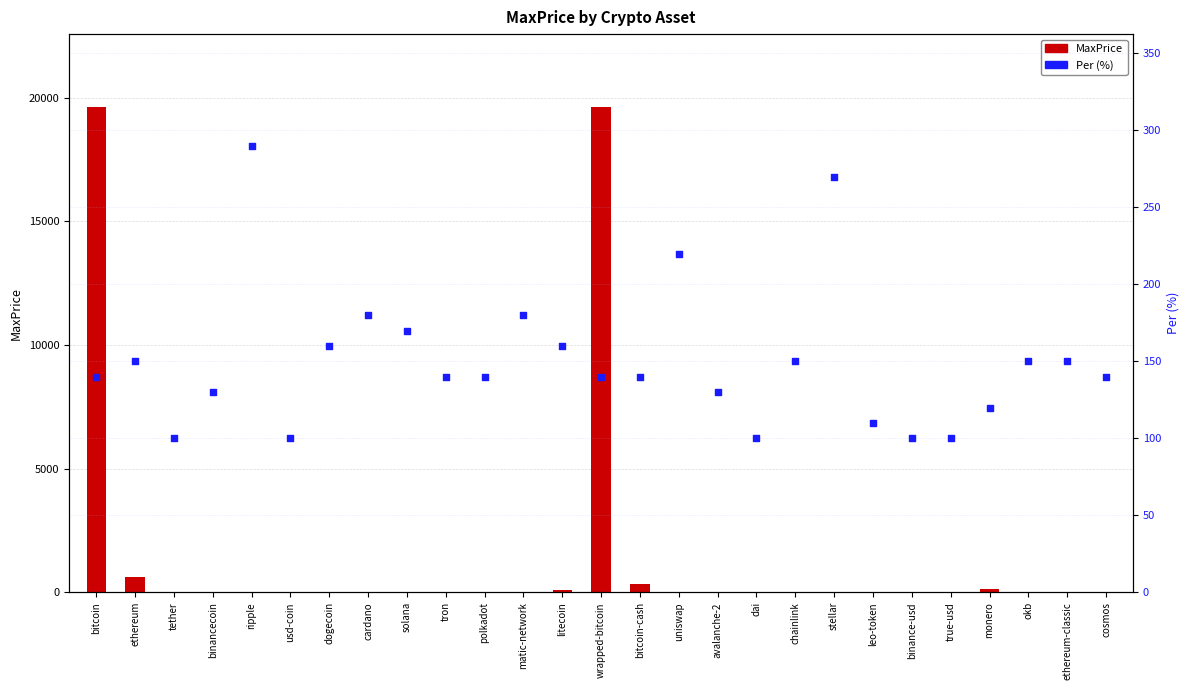

At how many categories does at least one series exceed 17401?

2